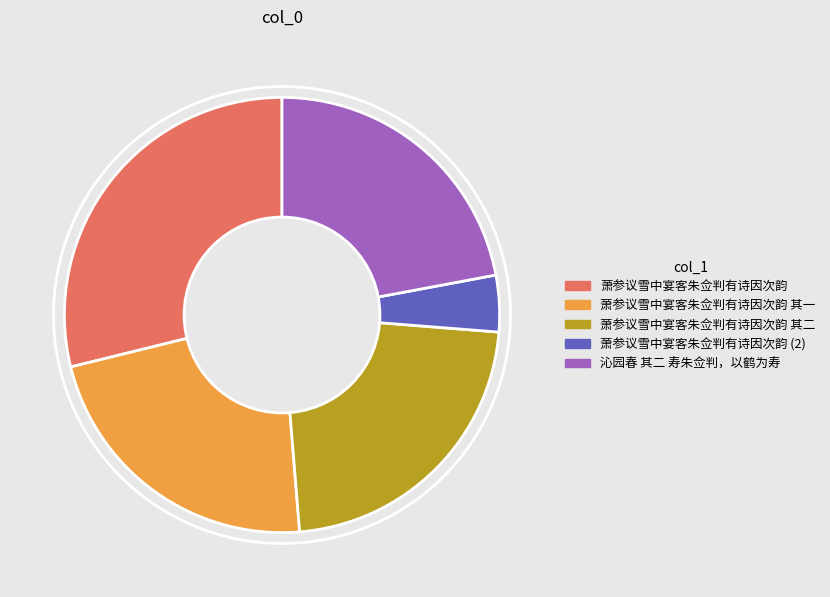

Is it true that 萧参议雪中宴客朱佥判有诗因次韵 其二 is 22% of the pie?

True